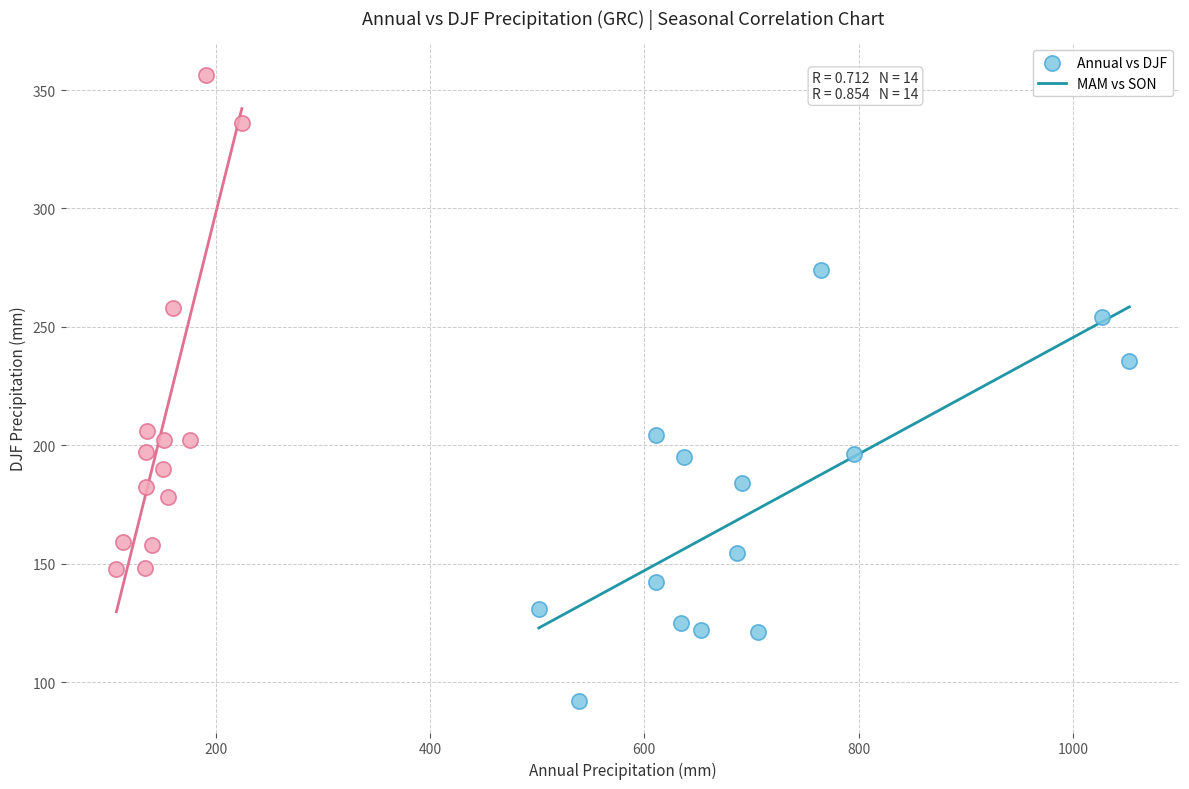

Which series has the largest Y range (max minus min)?

MAM vs SON